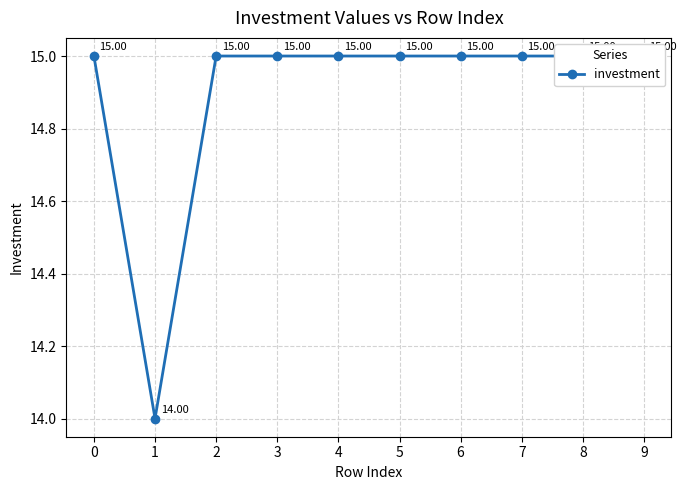

What is the minimum value shown in the chart?

14